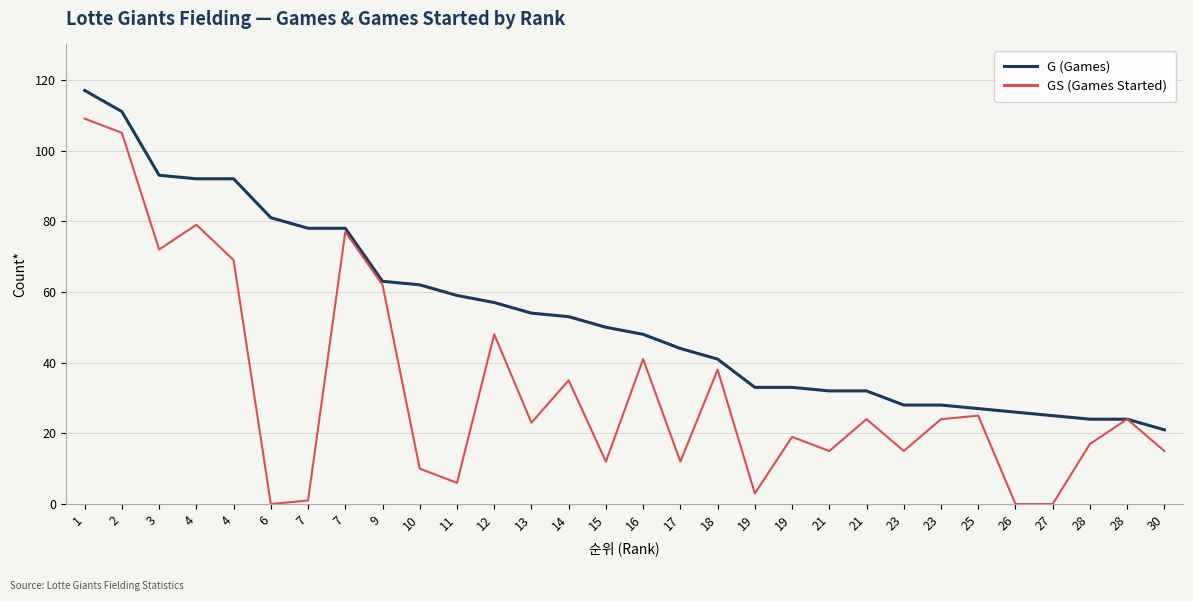

How many lines are shown in the chart?

2